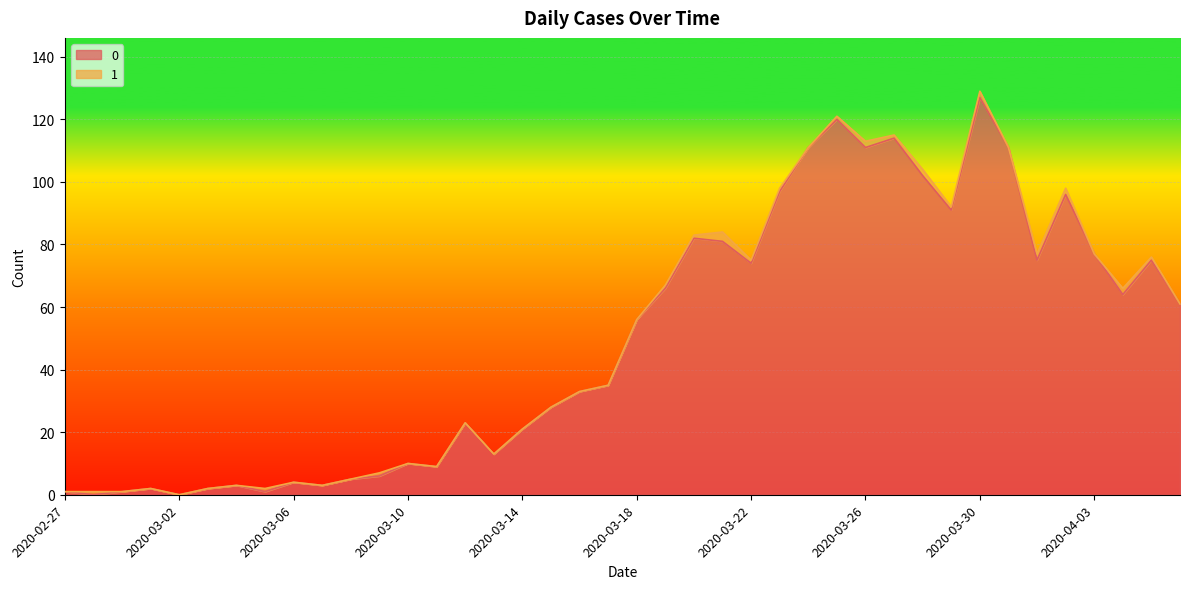

At which label is the value closest to 63?

2020-04-04